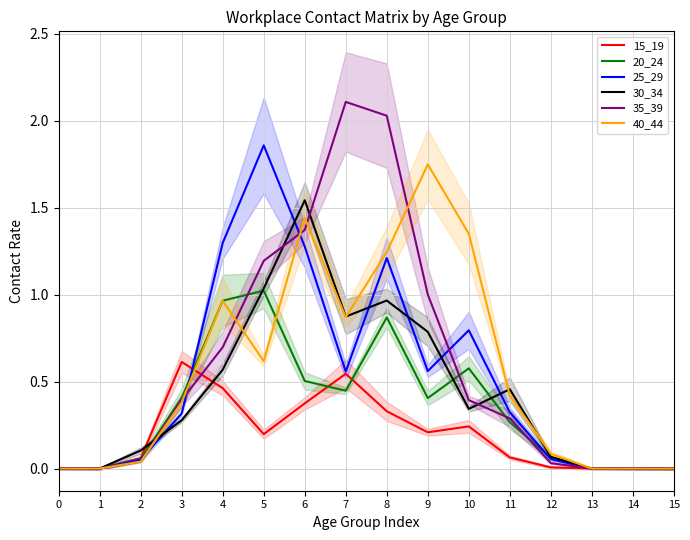

After their last crossing, which series has the higher values: 25_29 or 30_34?

30_34